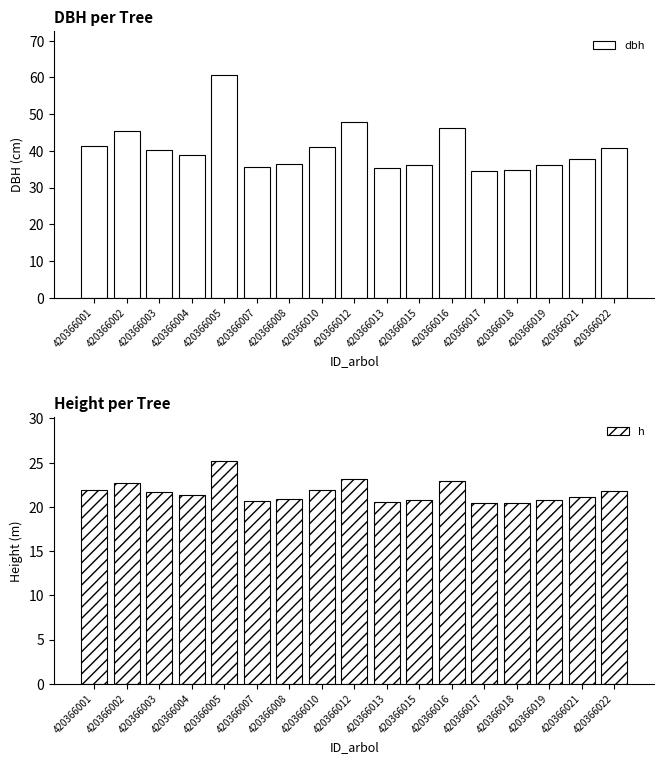

Between 420366017 and 420366016, which is larger?

420366016